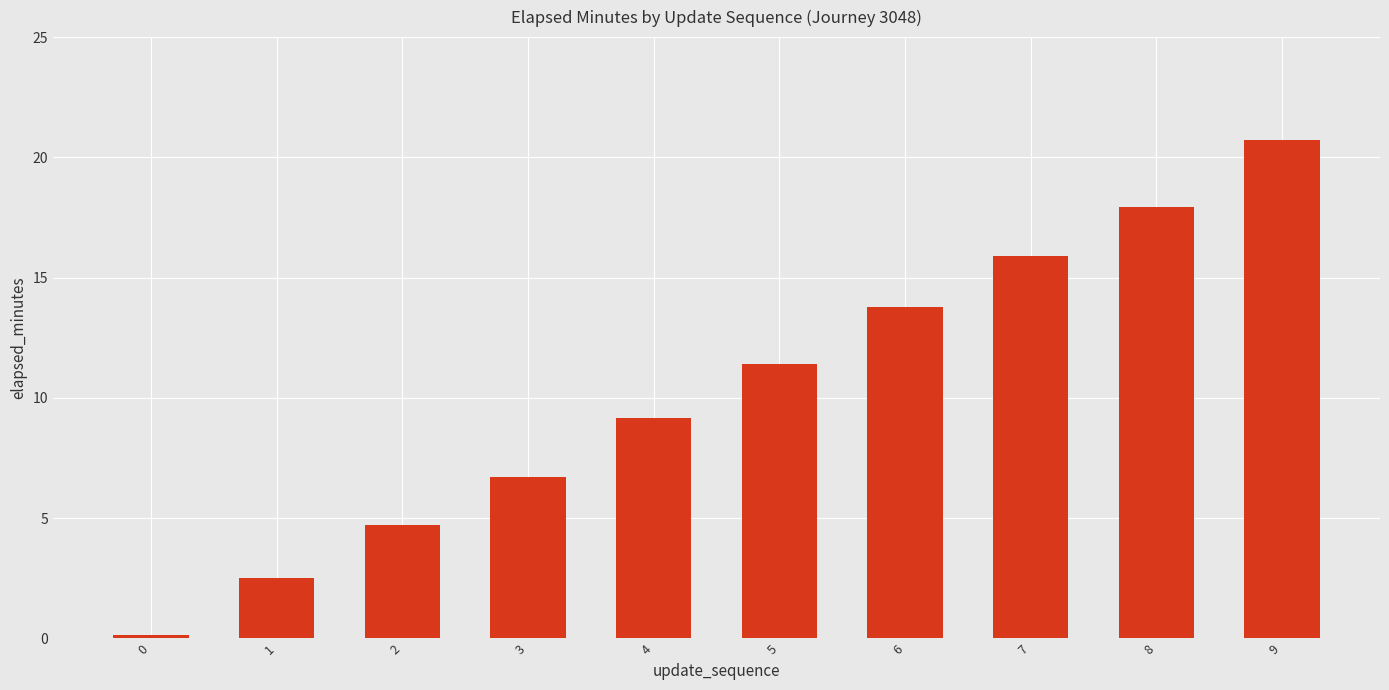

How many bars are there in total?

10